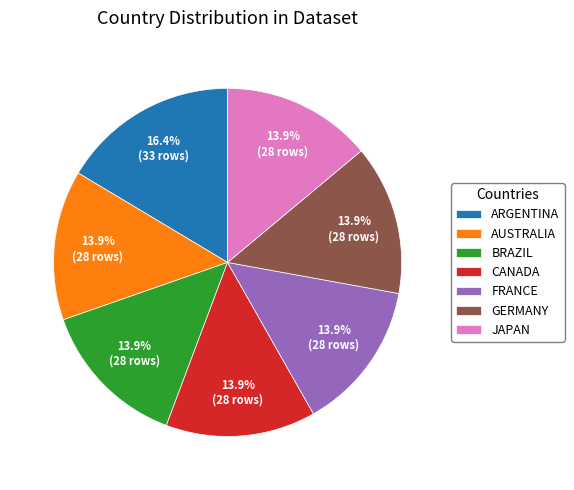

Approximately how many times larger is the value at JAPAN compared to CANADA?

1.0